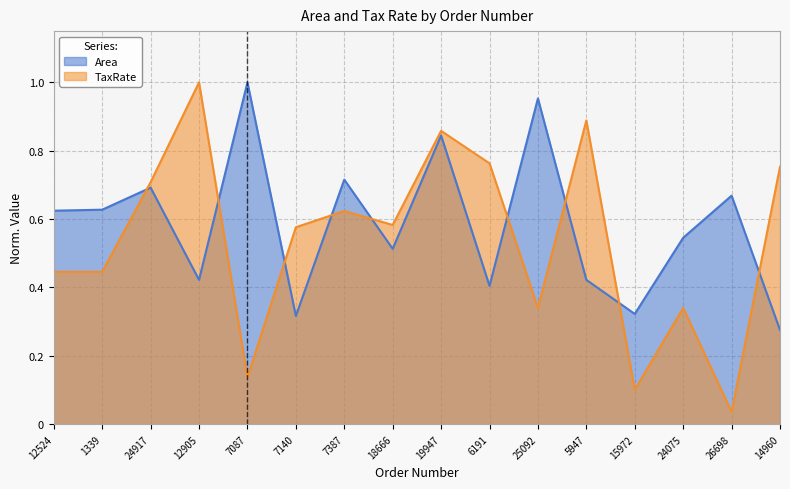

At 12905, list the series in order from largest to smallest.

TaxRate, Area